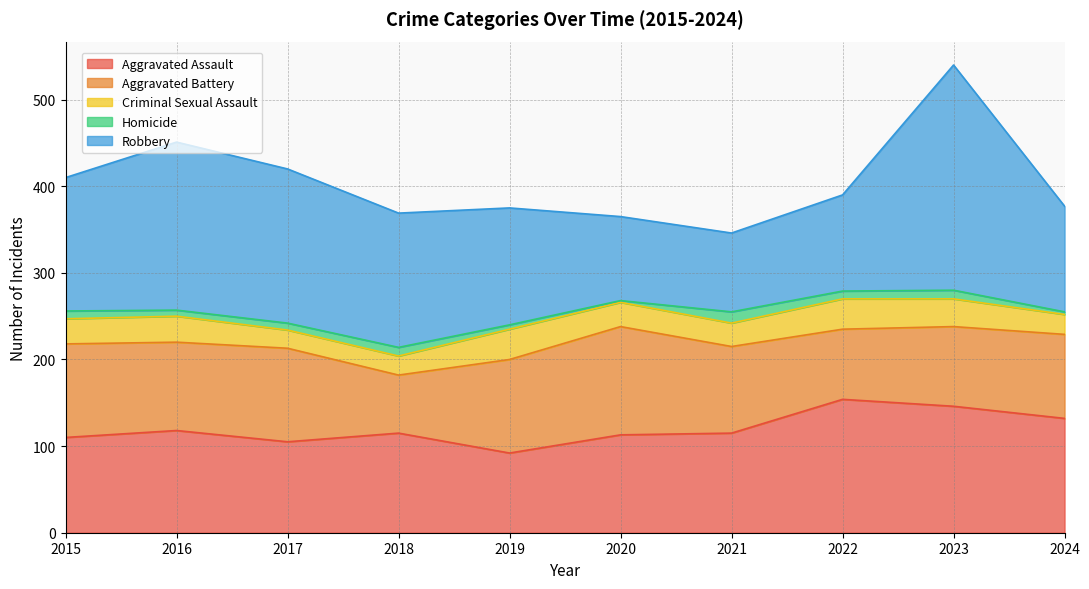

True or false: Criminal Sexual Assault and Aggravated Battery intersect in this chart.

False